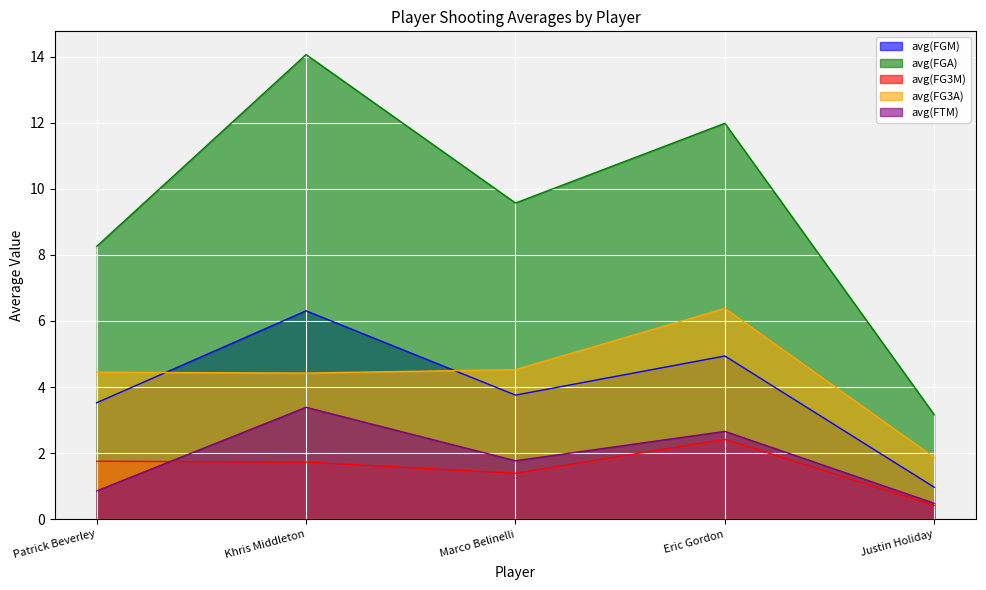

What is the sum of all avg(FGM) values?

19.5